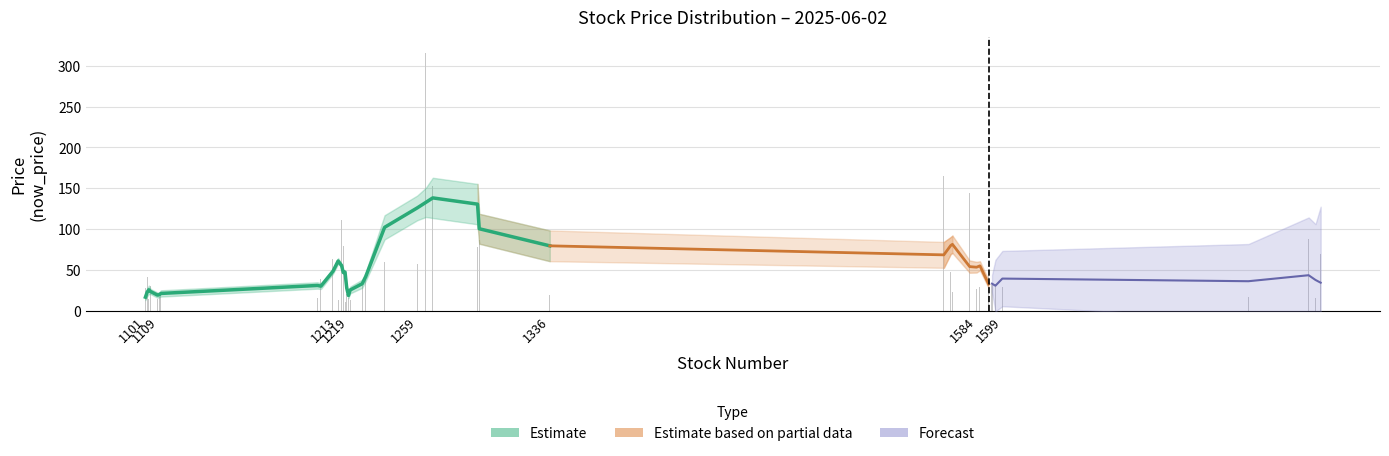

Rank the categories by value from highest to lowest.

1264, 1565, 1268, 1580, 1215, 1777, 1295, 1216, 1294, 1784, 1210, 1240, 1259, 1569, 1229, 1591, 1102, 1203, 1227, 1595, 1593, 1104, 1599, 1586, 1101, 1584, 1570, 1218, 1110, 1336, 1109, 1742, 1201, 1781, 1219, 1108, 1103, 1220, 1213, 1217